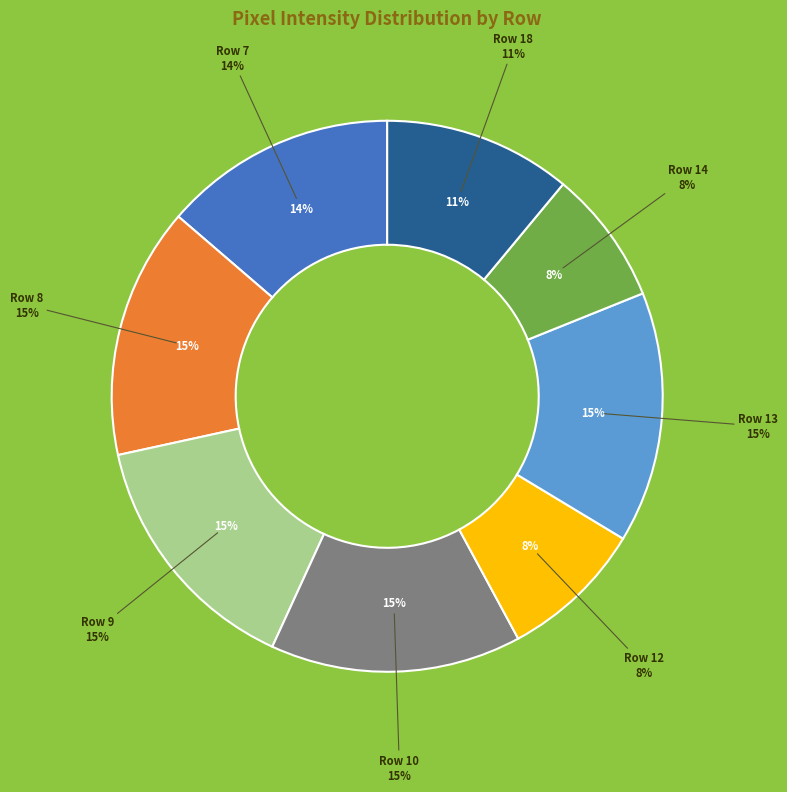

Is there a majority slice in this chart?

No